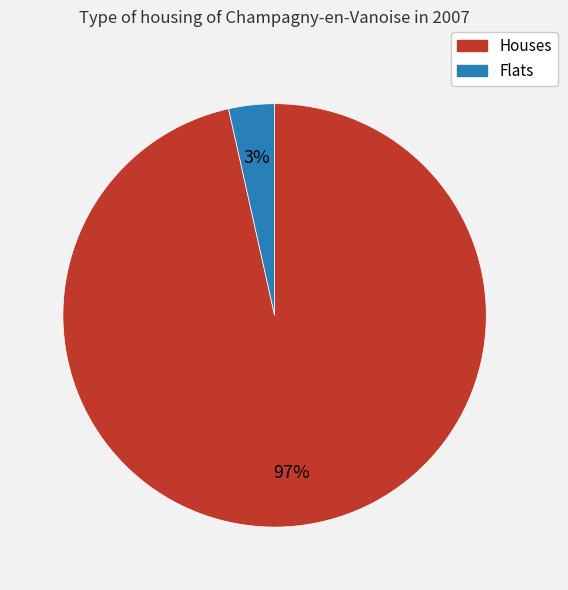

To the nearest percent, what is the average slice percentage?

50%